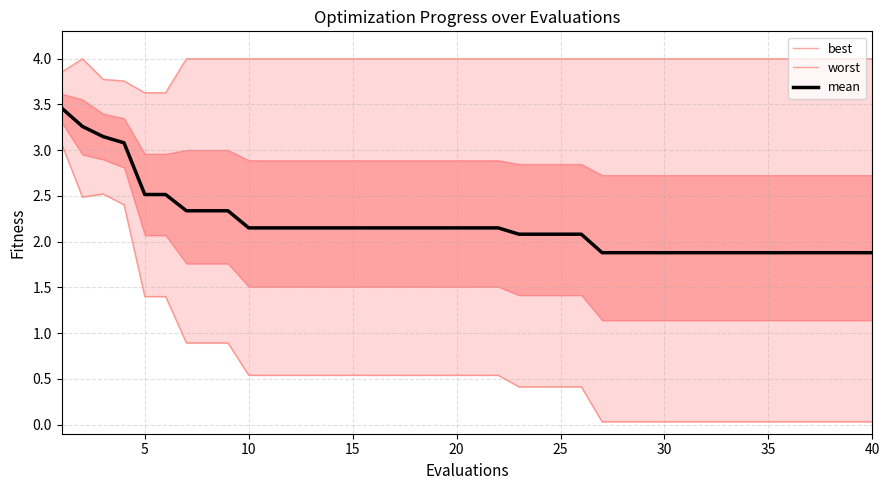

What is the value of the mean point at the 4th from the left?

3.1